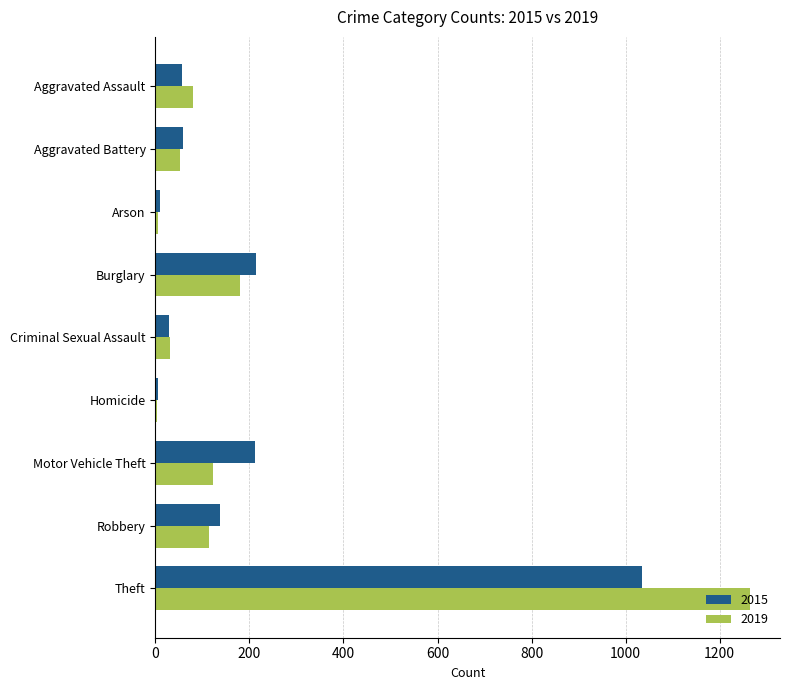

What is the difference between the maximum and second lowest values in the 2015 series?

1024